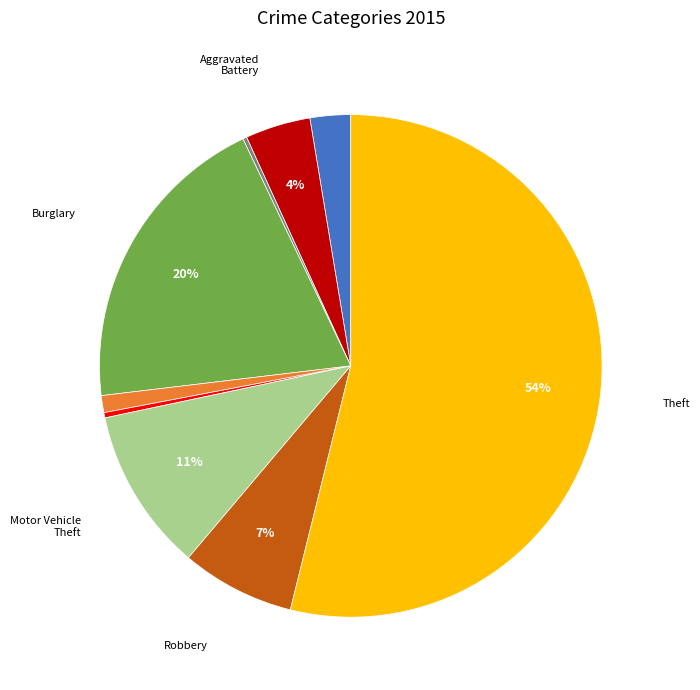

Is there a majority slice in this chart?

Yes